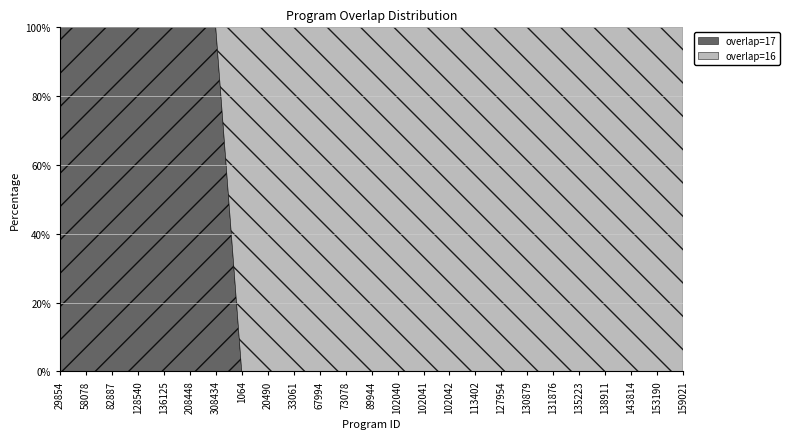

True or false: overlap=17 has more than 0 interior local peaks.

False